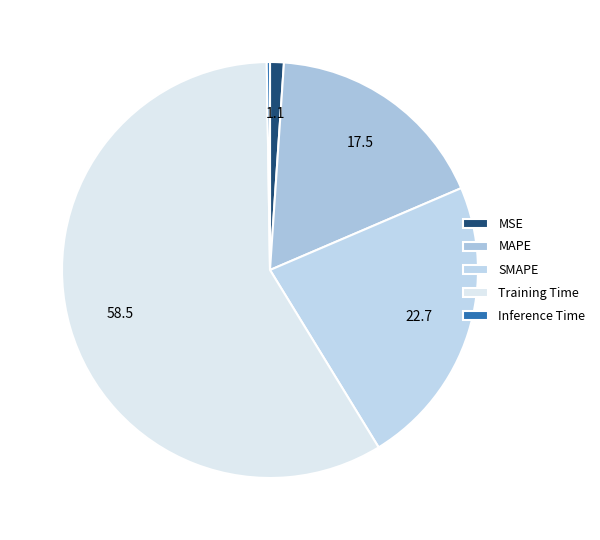

To the nearest percent, what percentage of the pie is MAPE?

17%